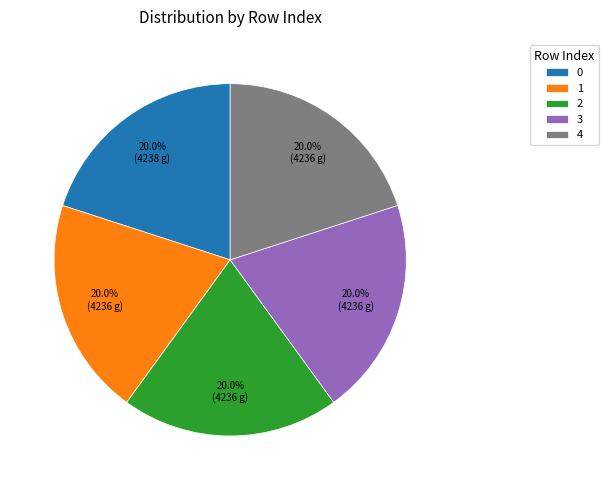

Approximately how many times larger is the value at 2 compared to 1?

1.0